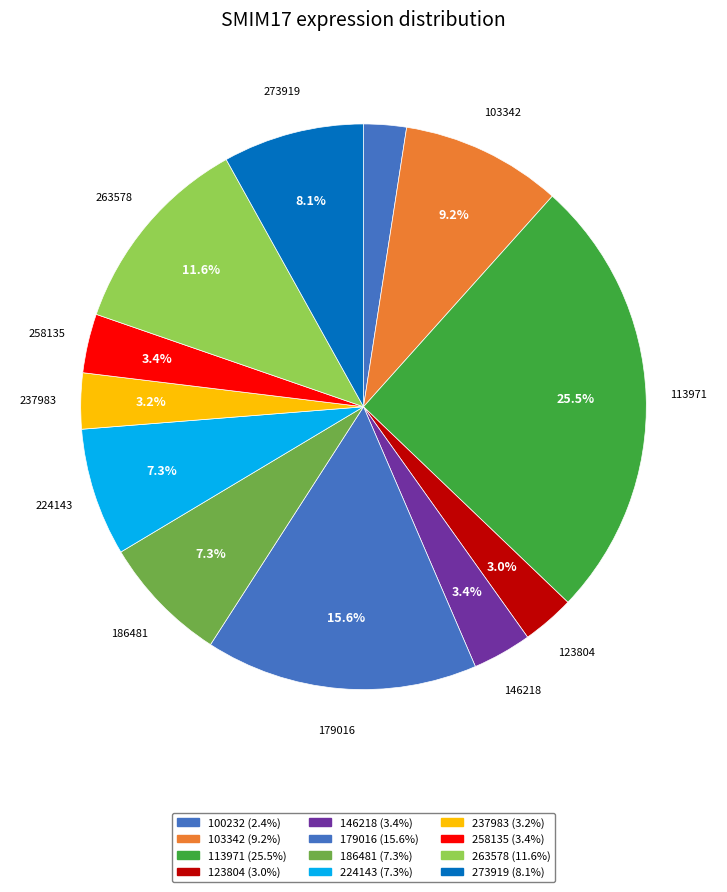

To the nearest percent, what is the difference between the 100232 and 258135 slice percentages?

1%